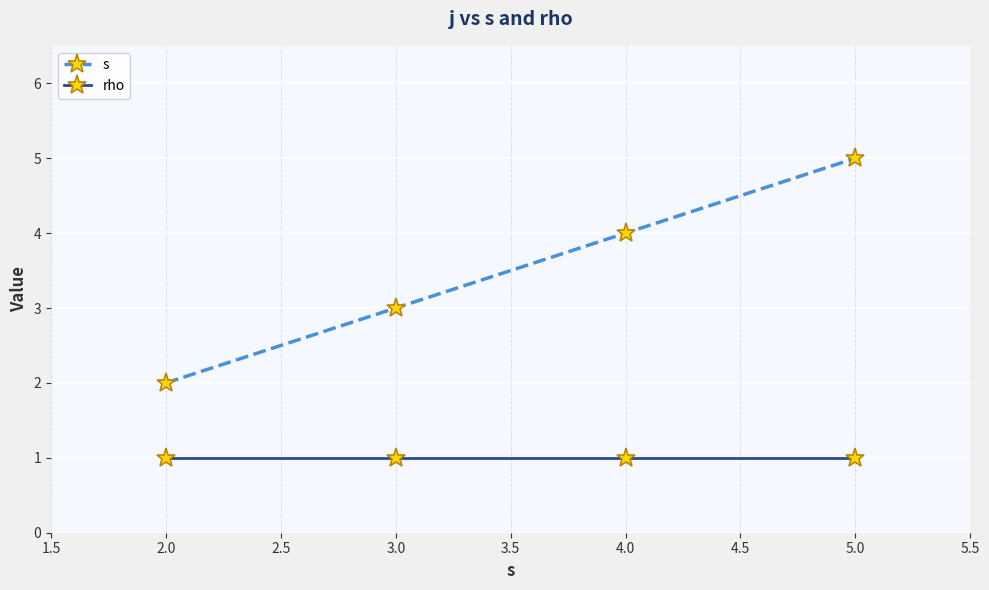

Rank the categories by s value from lowest to highest.

2.0, 3.0, 4.0, 5.0